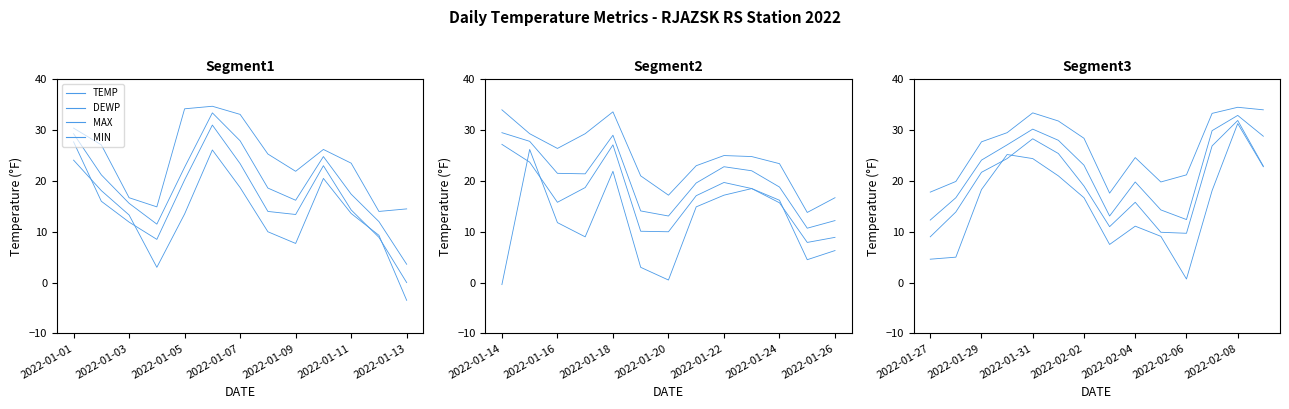

Where does the MIN series first go above 18?

2022-01-29